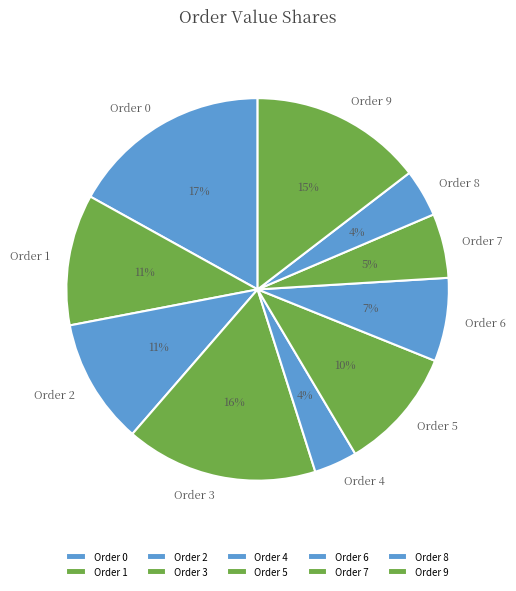

How many segments does this pie chart have?

10